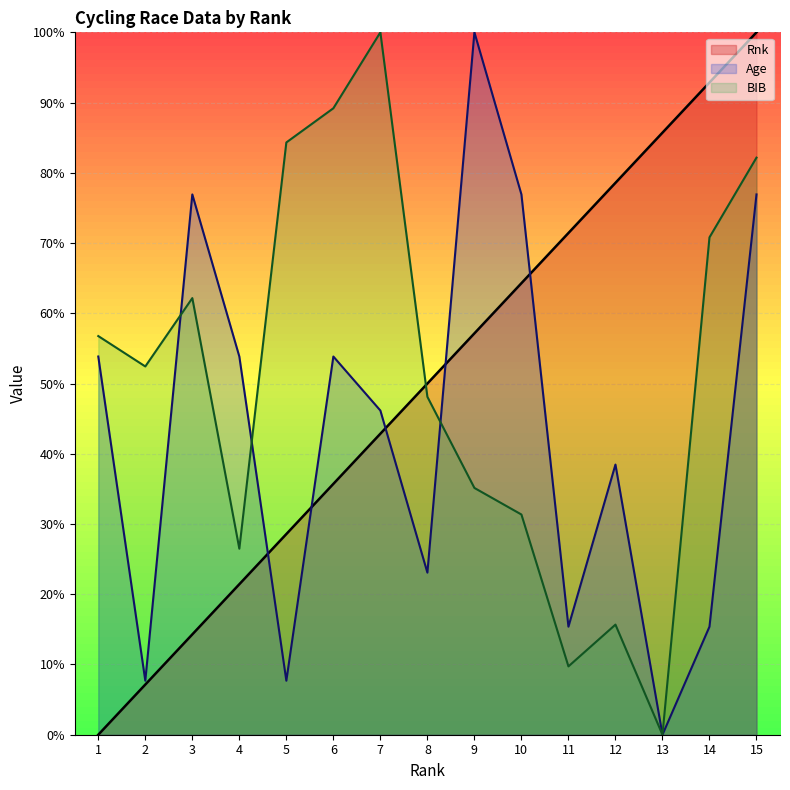

What is the highest value of the BIB series?

100.0